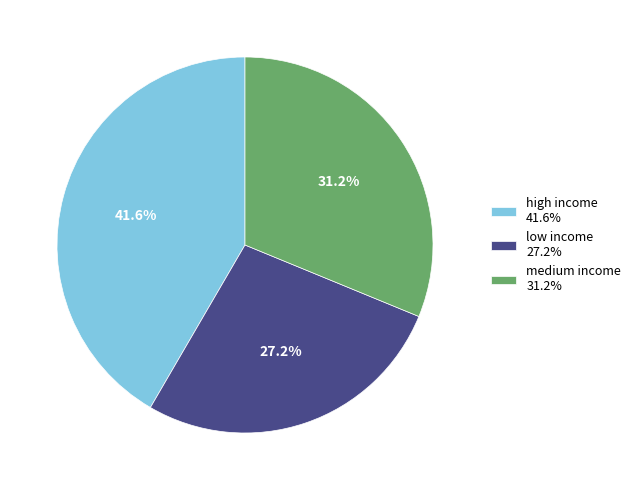

How many segments does this pie chart have?

3